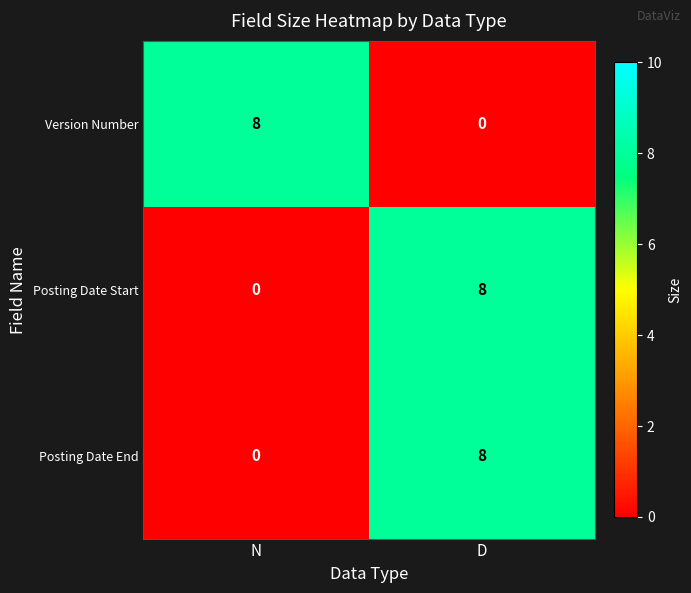

What is the total value across all series at N?

8